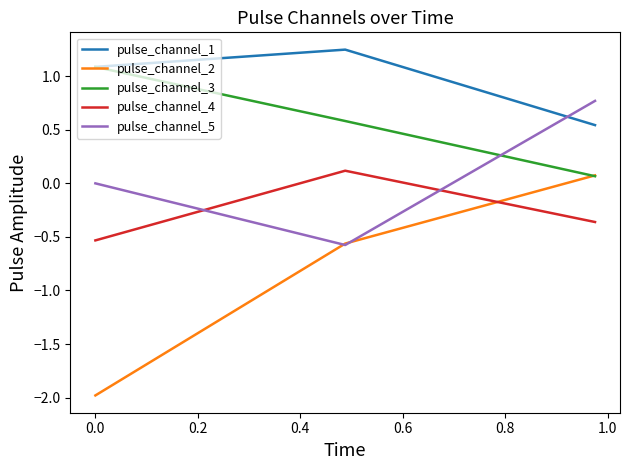

What is the maximum value for pulse_channel_3?

1.1